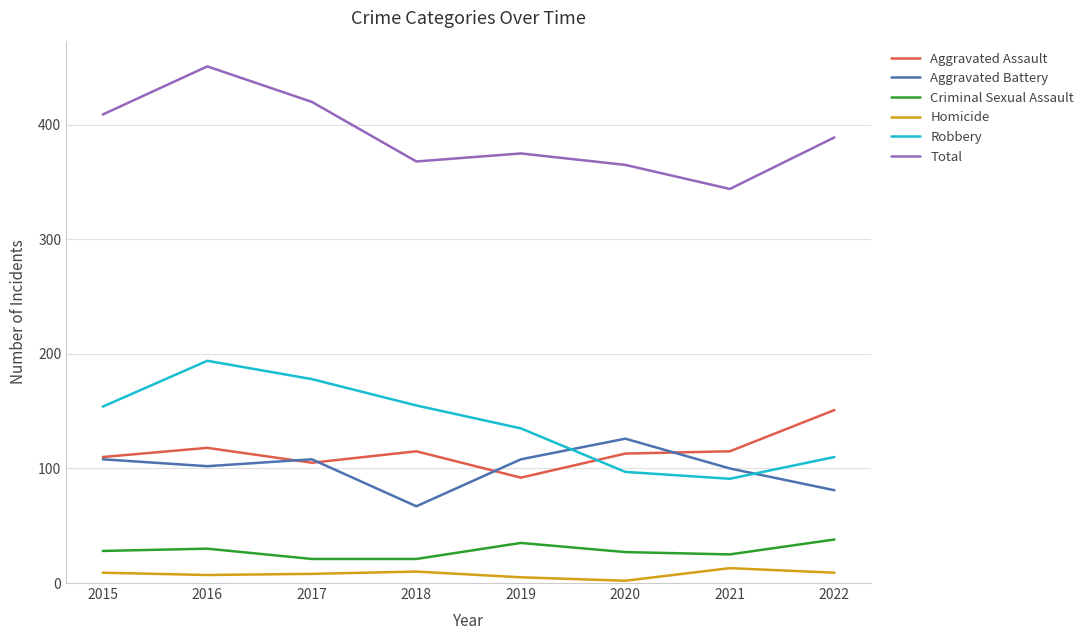

What are all the series names shown in the legend?

Aggravated Assault, Aggravated Battery, Criminal Sexual Assault, Homicide, Robbery, Total